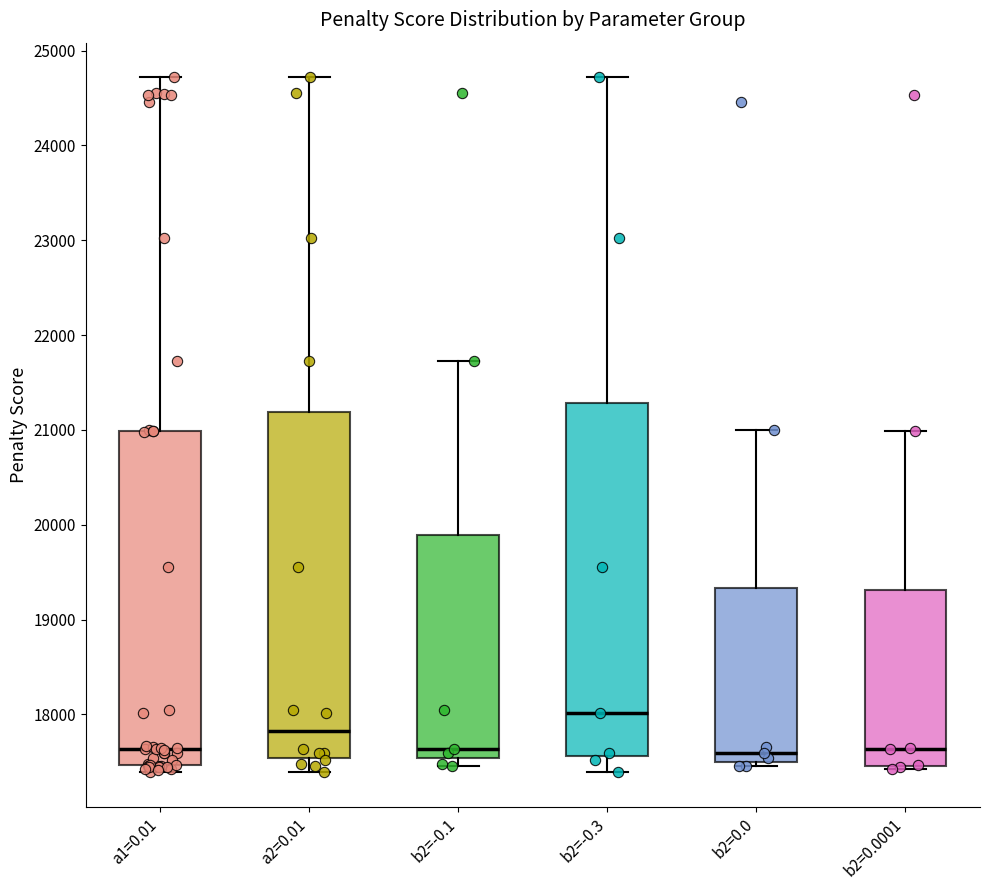

Where does the lower whisker of the box for a2=0.01 end on the y-axis? The values are not printed on the chart, so give them approximately, as read against the axis.

17400